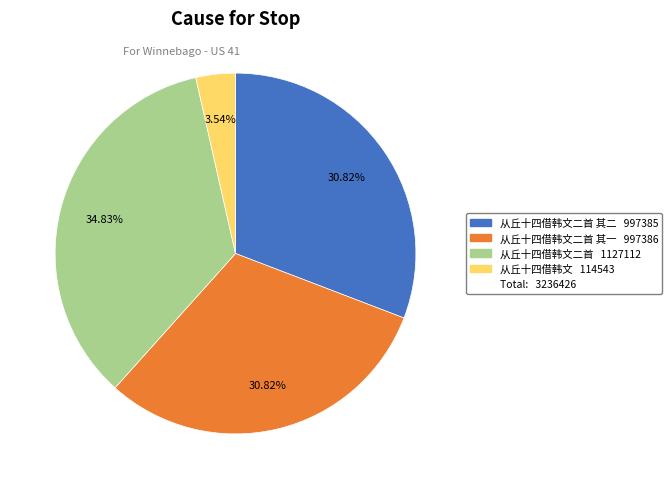

Does any single category account for the majority?

No